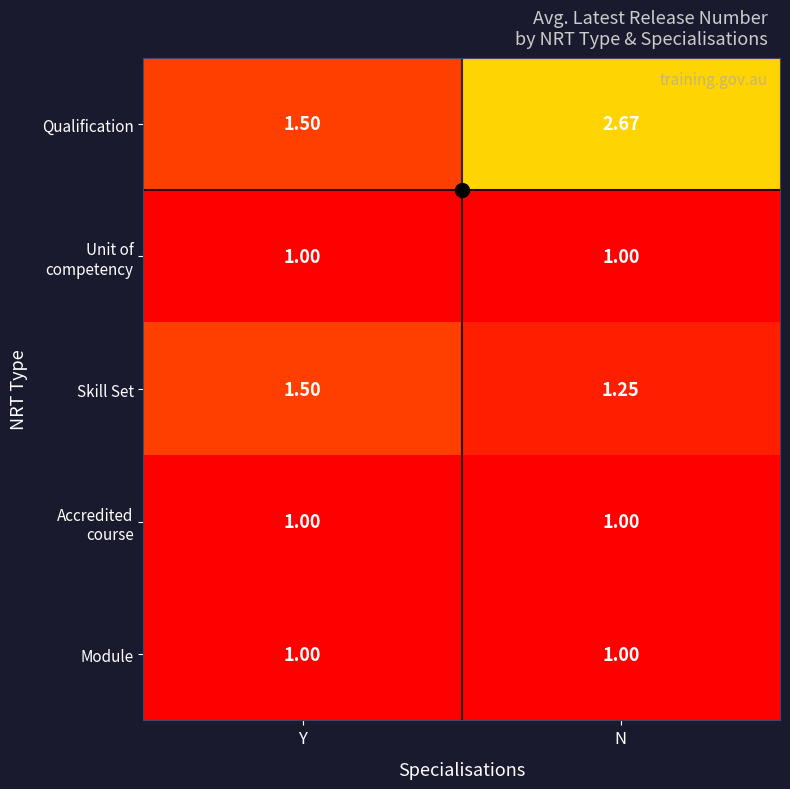

Which label corresponds to the largest value in the chart?

N